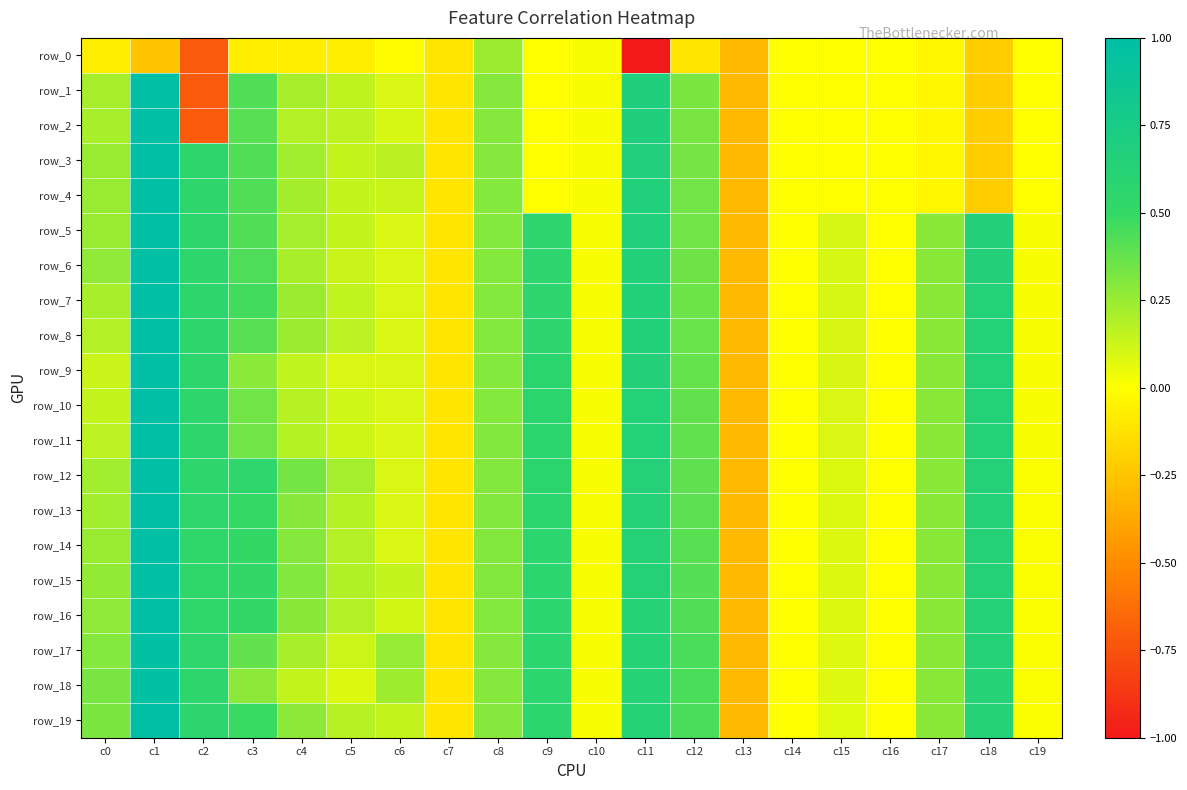

At how many categories does at least one series exceed 0?

16